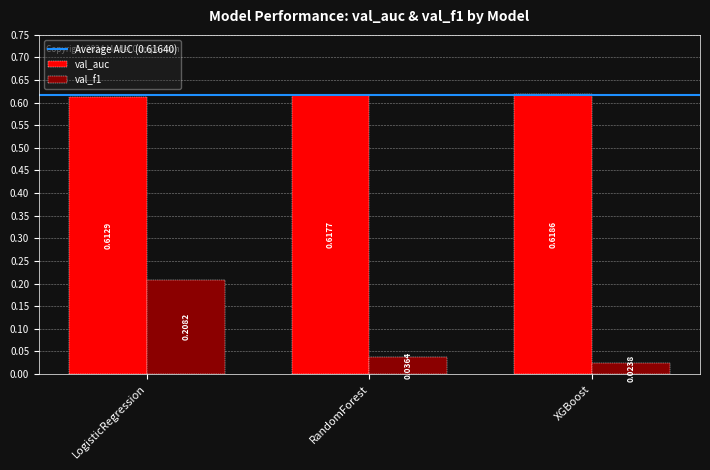

Count the number of data series in this chart.

2